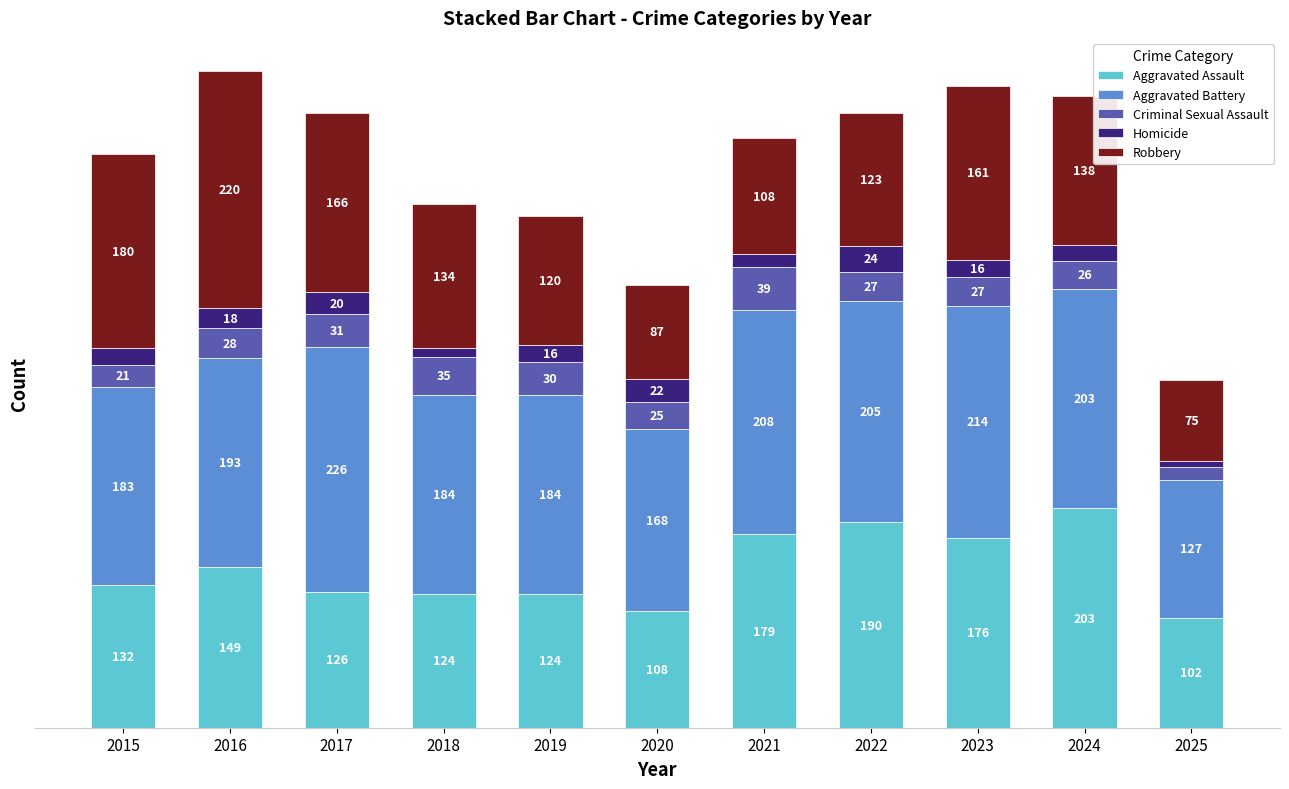

Which series changed the most between 2020 and 2022?

Aggravated Assault